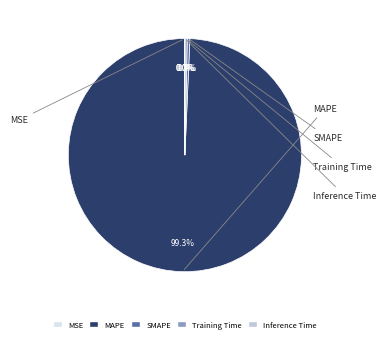

Is SMAPE the majority of the pie?

No